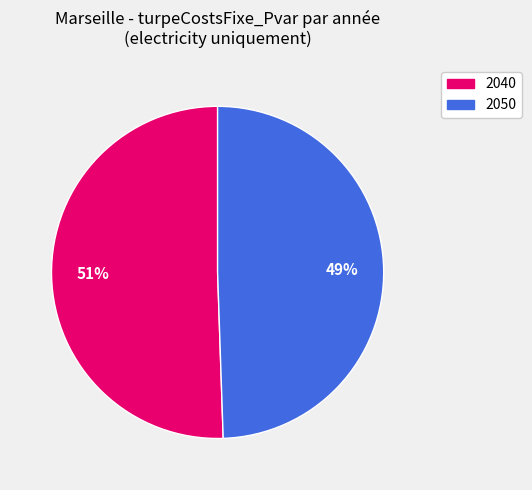

To the nearest percent, what percentage of the pie is 2050?

49%